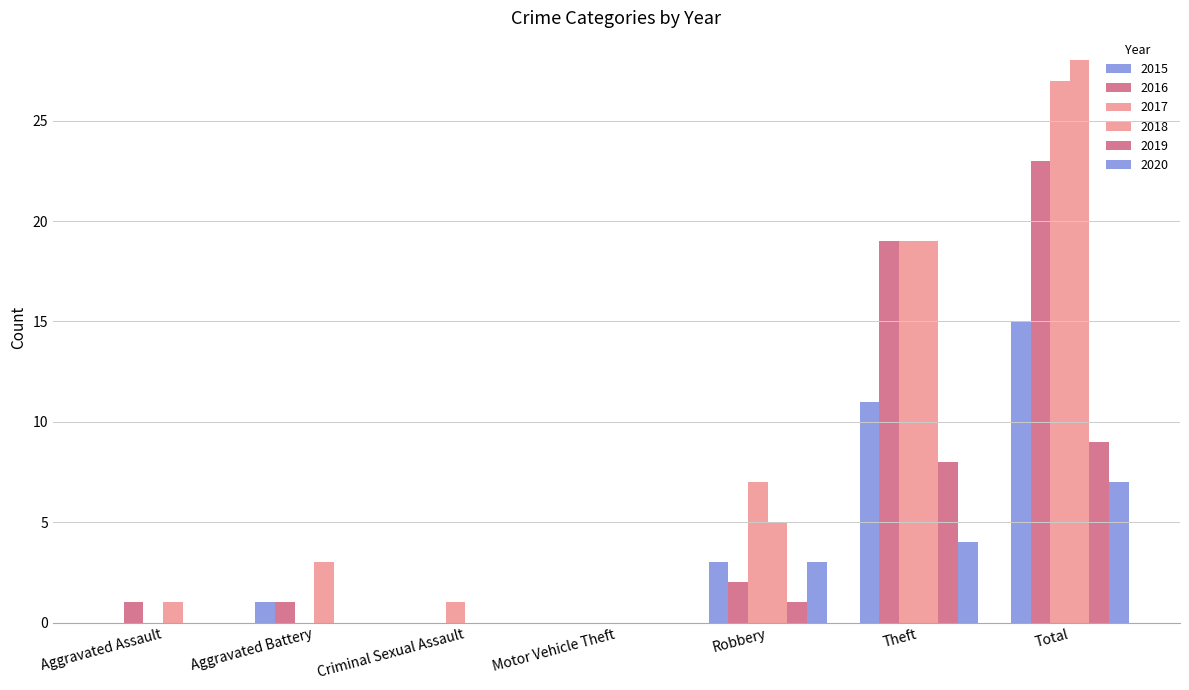

Are the bars grouped side by side (vs. stacked)?

Yes